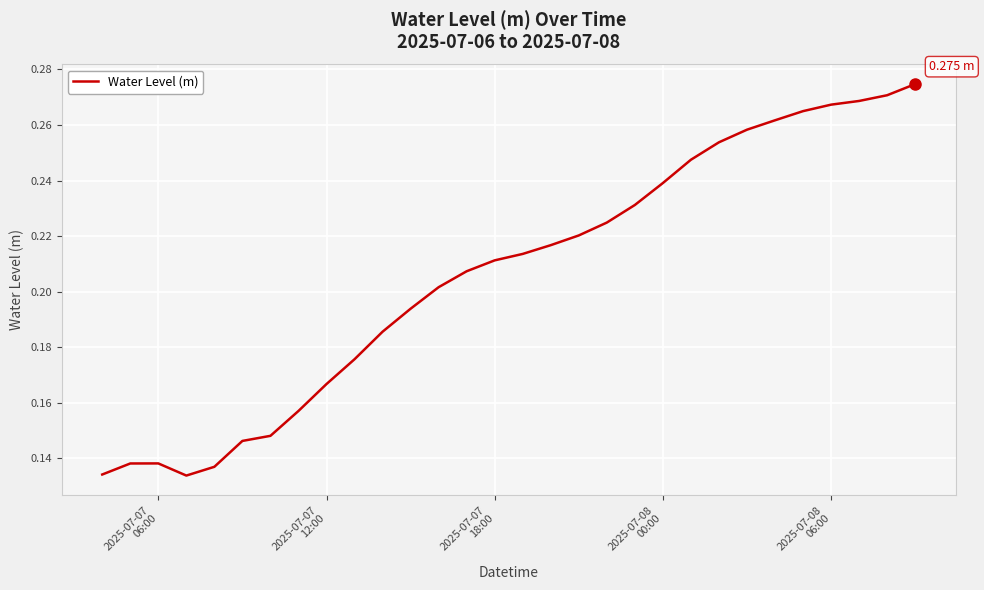

What is the greatest value displayed?

0.3